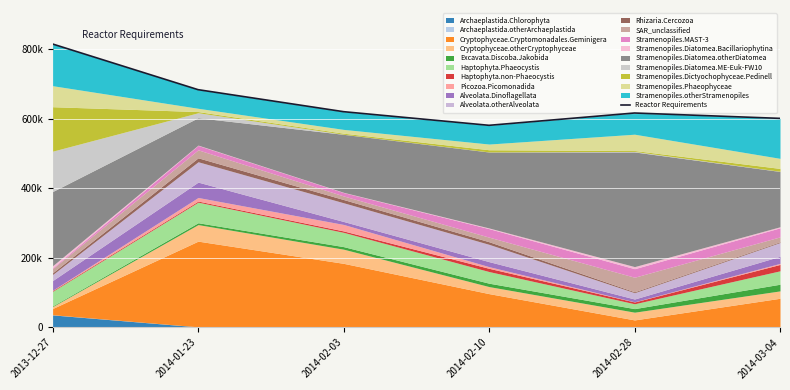

How many lines are shown in the chart?

1